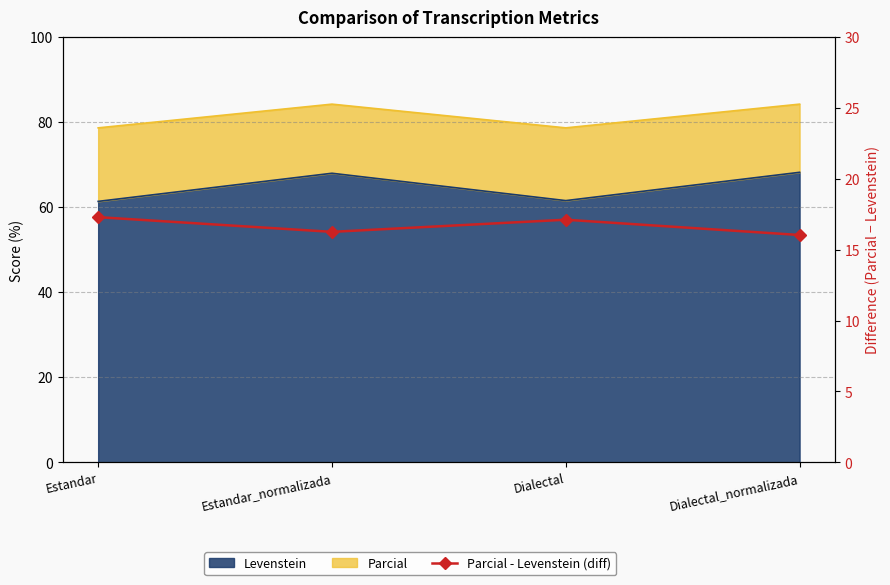

What is the minimum value shown in the chart?

16.0